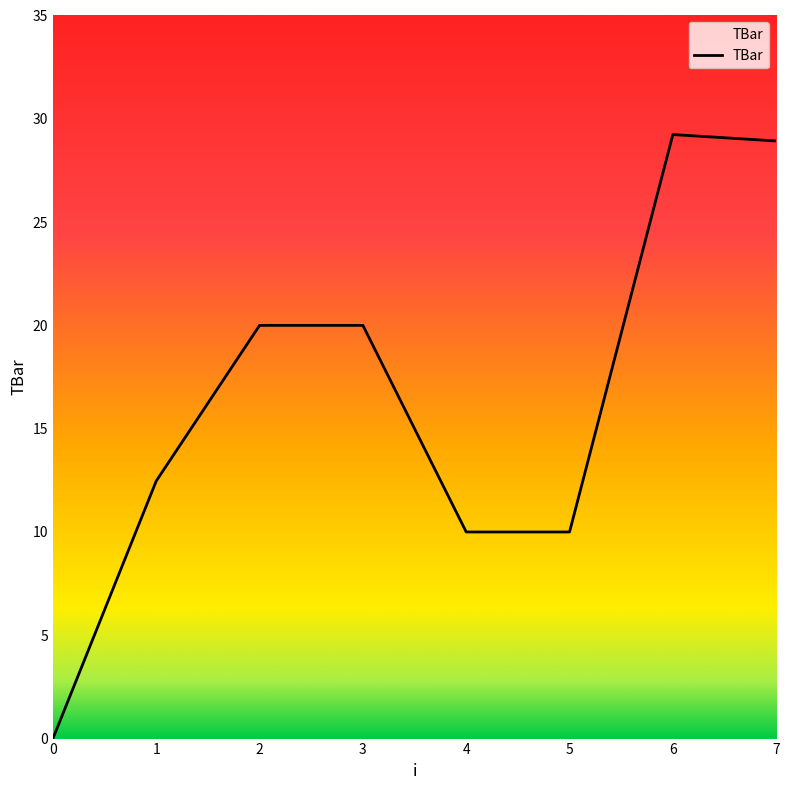

True or false: the data has more than 2 interior local peaks.

False